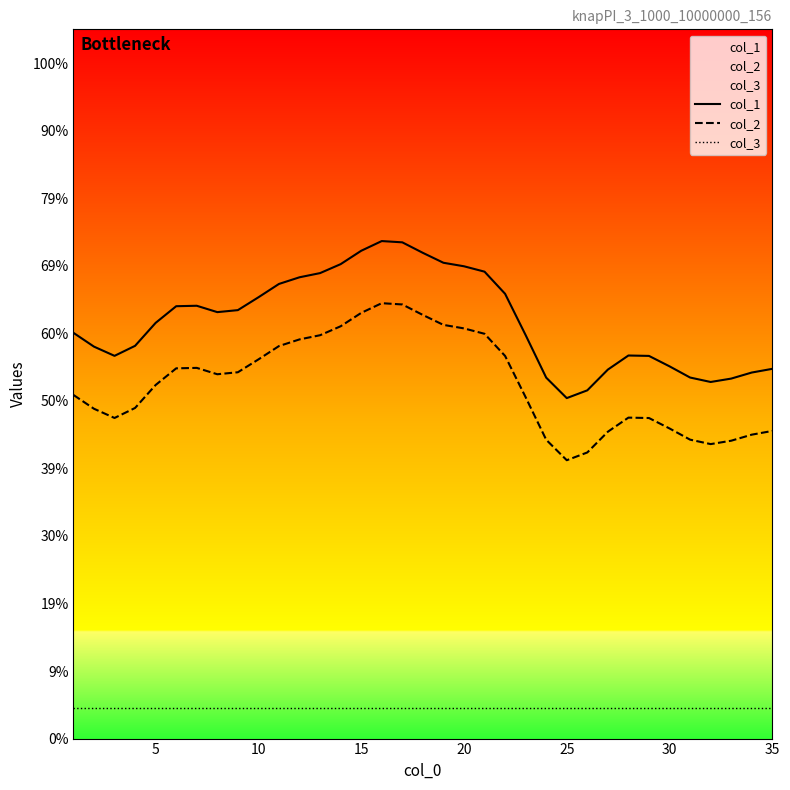

Is it true that col_3 equals 716206.7 at 18?

False